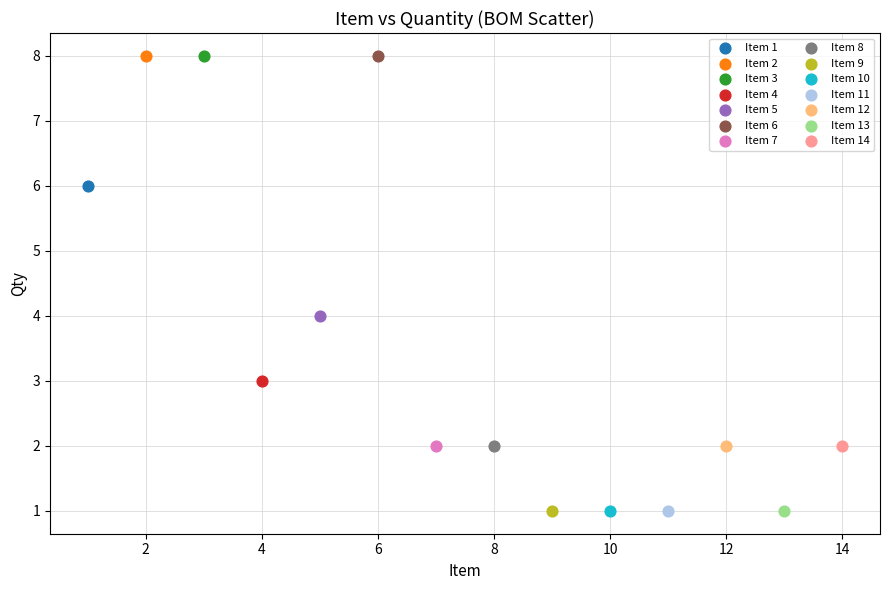

What are all the series names shown in the legend?

Item 1, Item 2, Item 3, Item 4, Item 5, Item 6, Item 7, Item 8, Item 9, Item 10, Item 11, Item 12, Item 13, Item 14